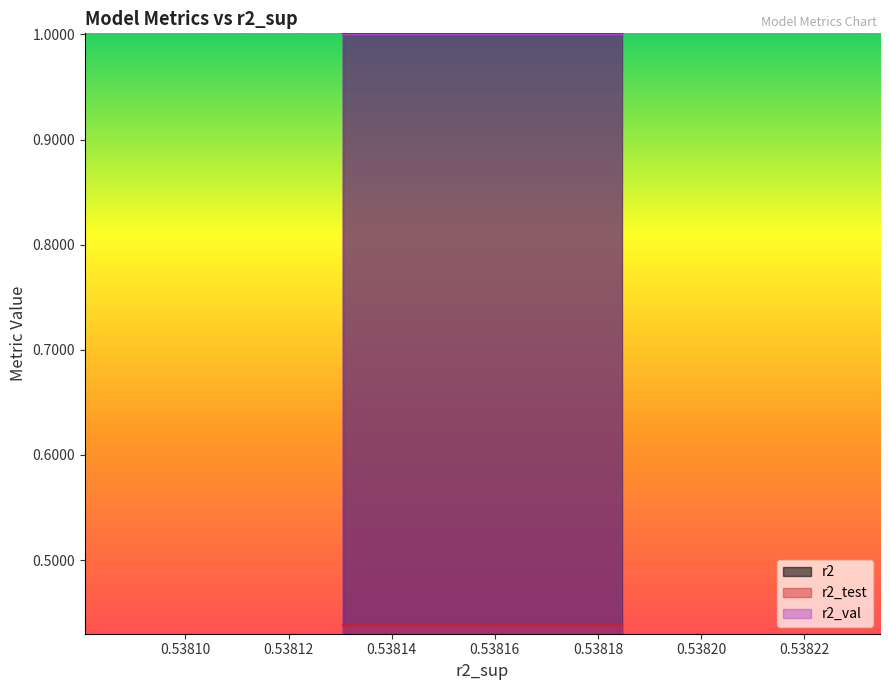

True or false: r2_test and r2 cross at least once.

False